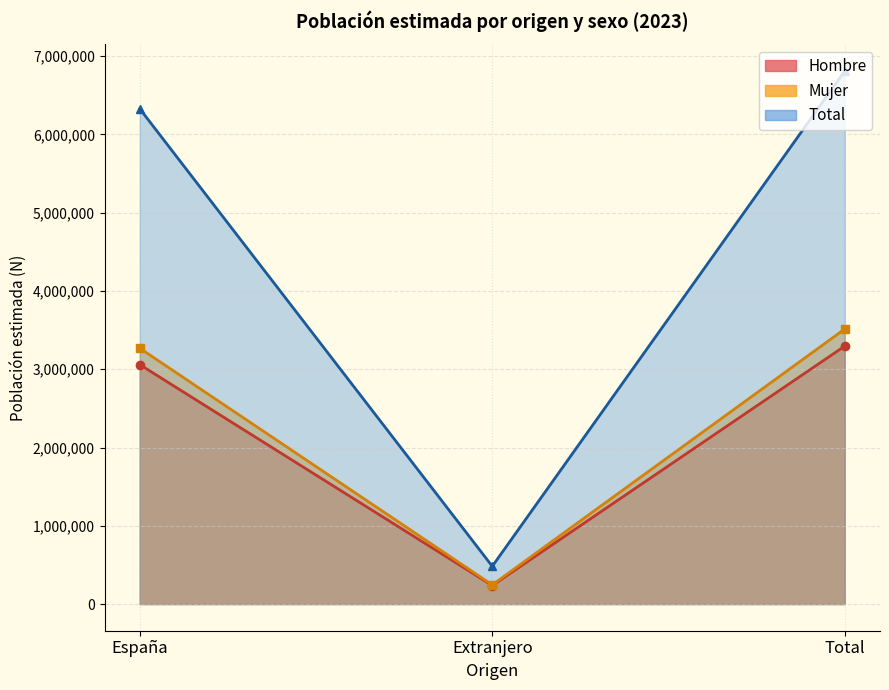

What position from the left is Total?

3